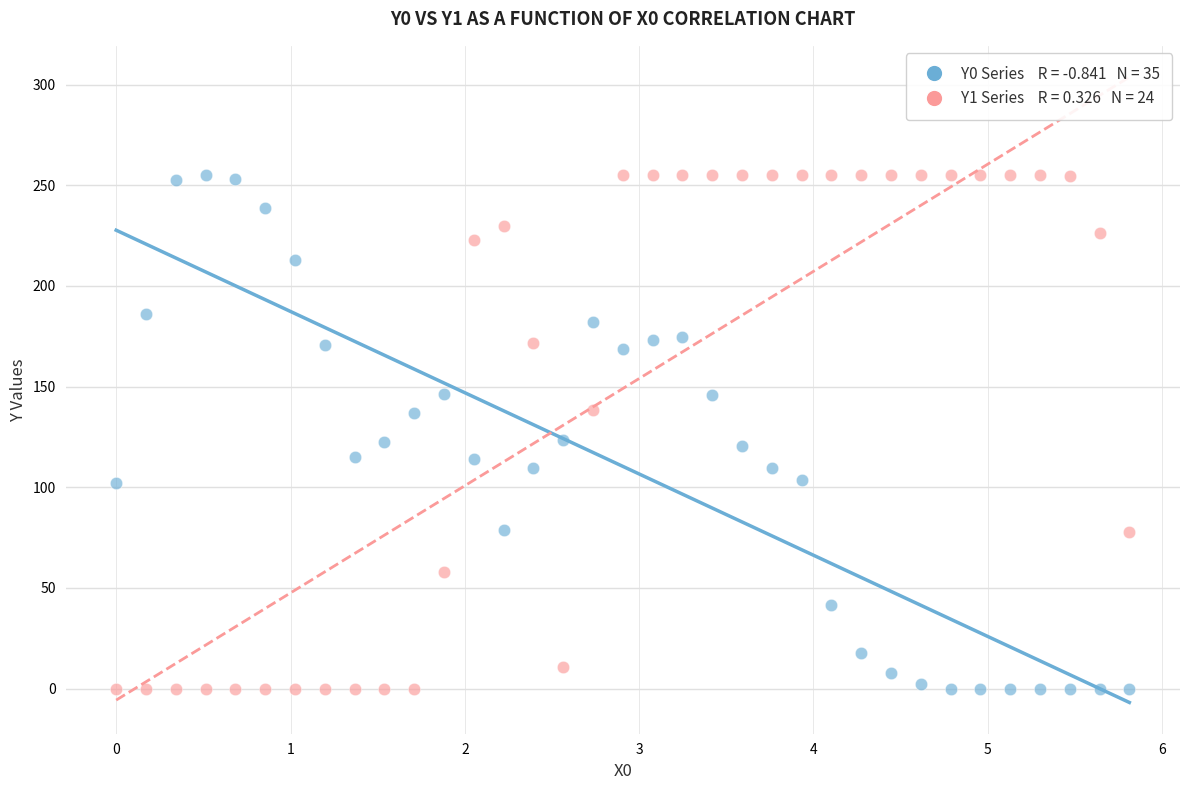

Across all data points, what is the range of X values (max minus min)?

5.8